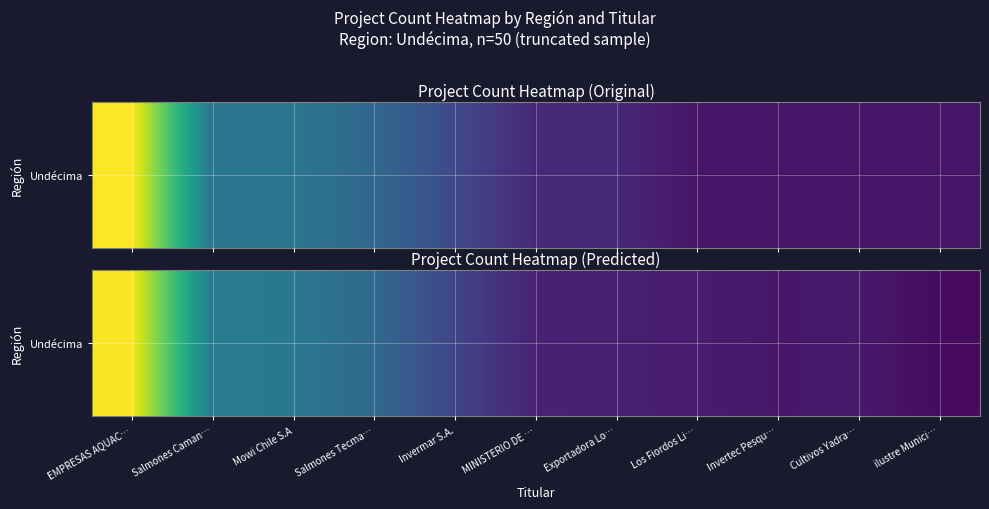

Reading left to right, extract all data points from this chart.

EMPRESAS AQUAC…=17.9	Salmones Caman…=7.5	Mowi Chile S.A=7.2	Salmones Tecma…=6.1	Invermar S.A.=3.7	MINISTERIO DE …=1.7	Exportadora Lo…=1.6	Los Fiordos Li…=1.4	Invertec Pesqu…=1.1	Cultivos Yadra…=1.2	ilustre Munici…=0.5